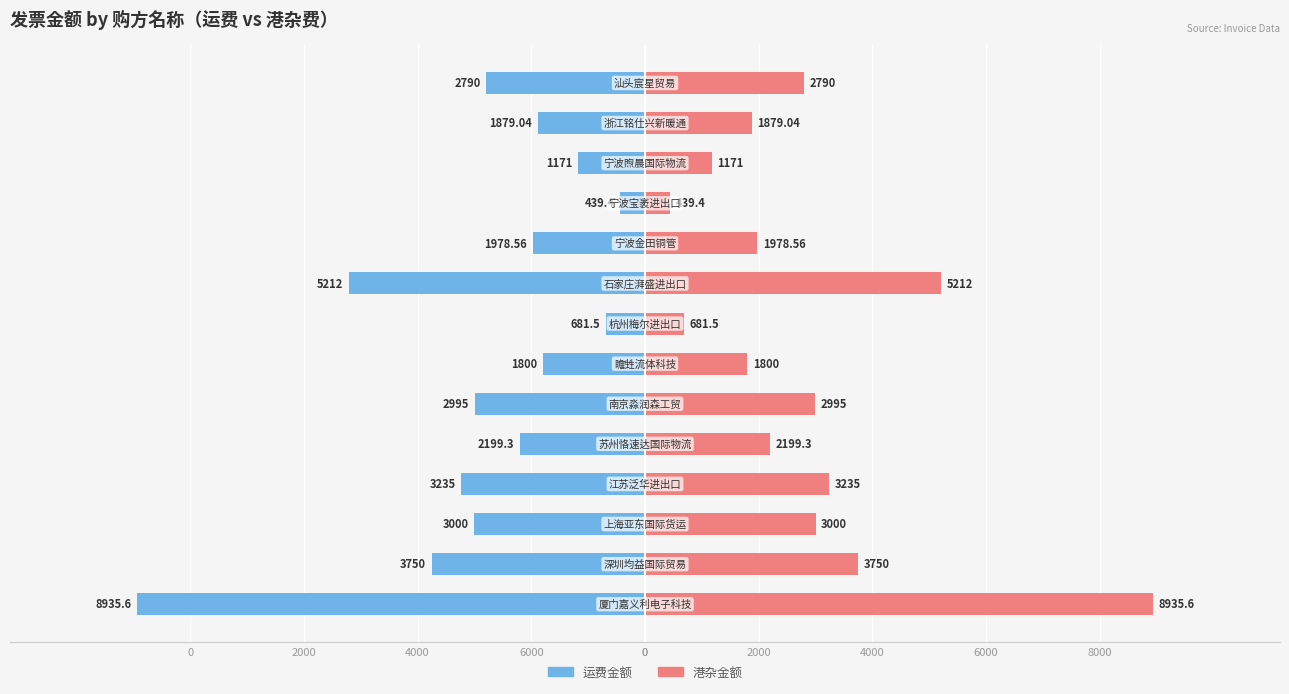

Reading left to right, extract all data points from this chart.

运费金额: -8935.6	-3750.0	-3000.0	-3235.0	-2199.3	-2995.0	-1800.0	-681.5	-5212.0	-1978.6	-439.4	-1171.0	-1879.0	-2790.0
港杂金额: 8935.6	3750.0	3000.0	3235.0	2199.3	2995.0	1800.0	681.5	5212.0	1978.6	439.4	1171.0	1879.0	2790.0